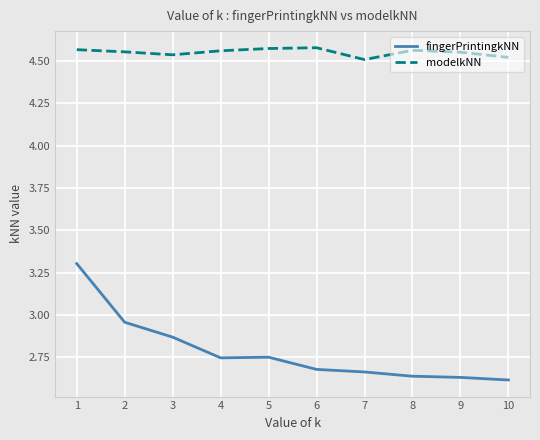

True or false: modelkNN has a value of 1.9 at 8.

False